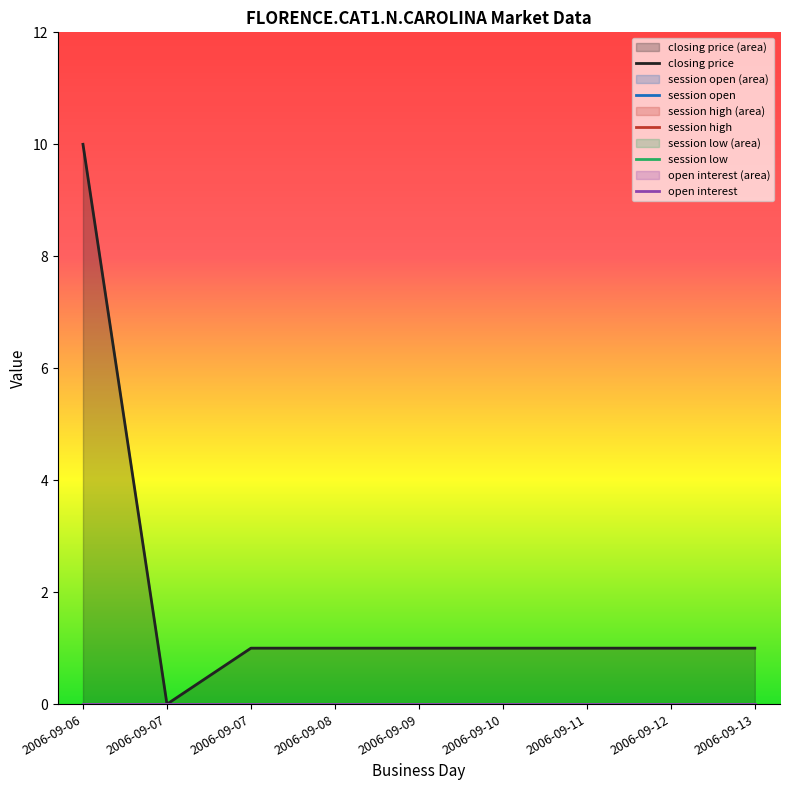

At how many categories does at least one series exceed 9?

1